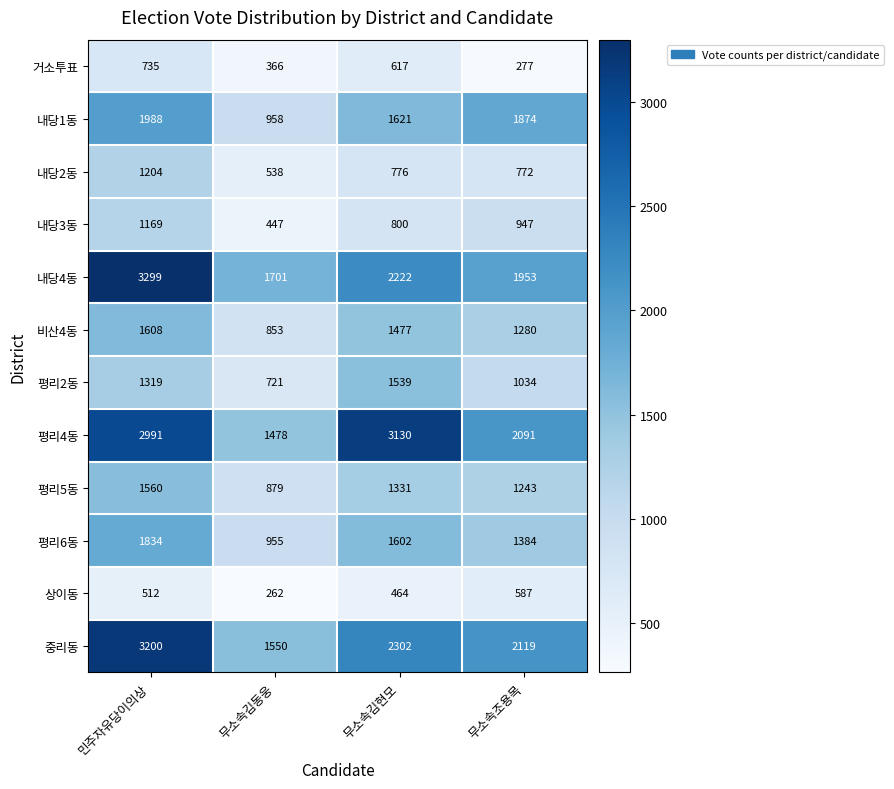

At how many categories does at least one series exceed 589?

4